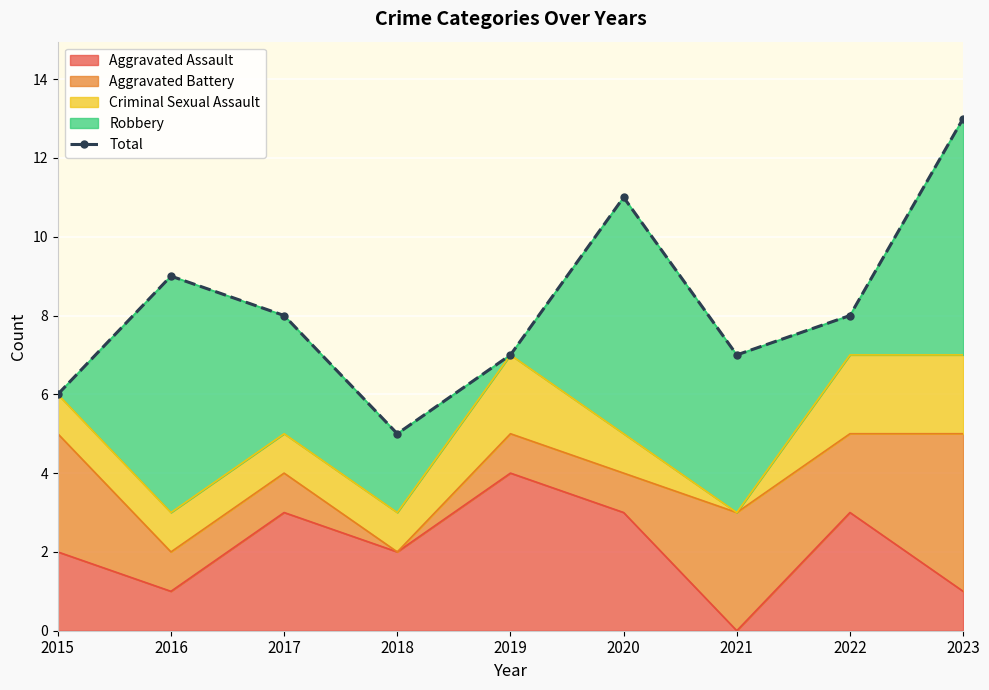

What is the change in value from 2017 to 2018?

-3